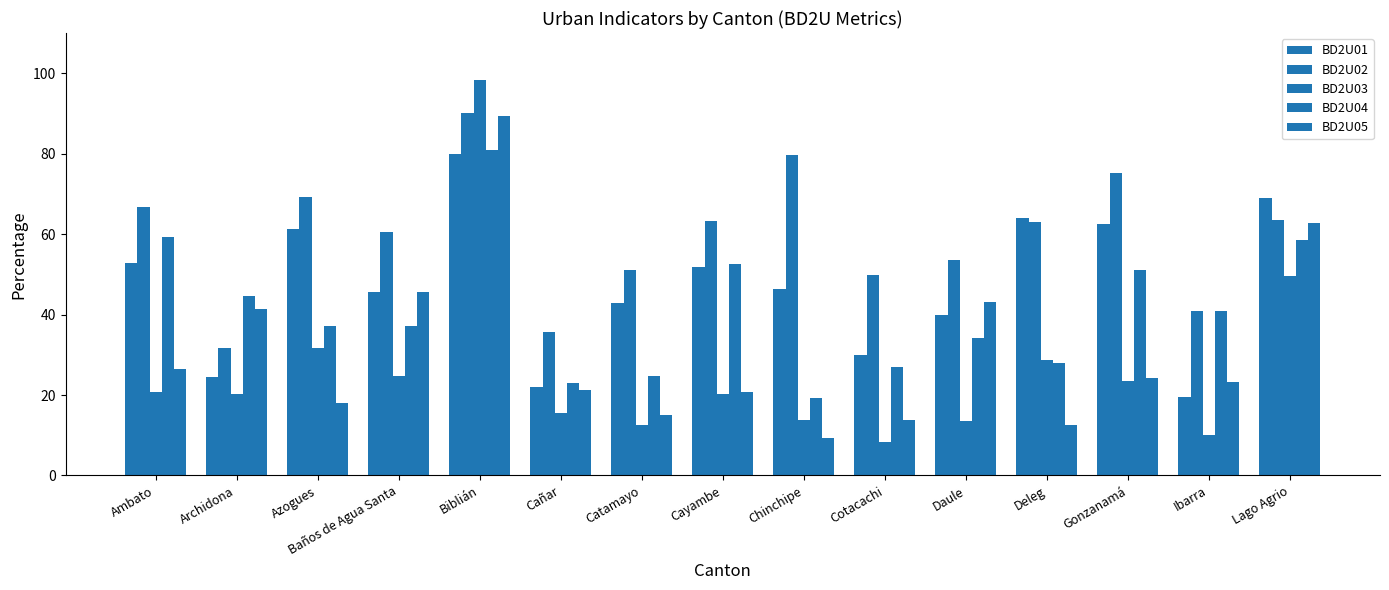

Rank the series at Archidona from highest to lowest value.

BD2U04, BD2U05, BD2U02, BD2U01, BD2U03